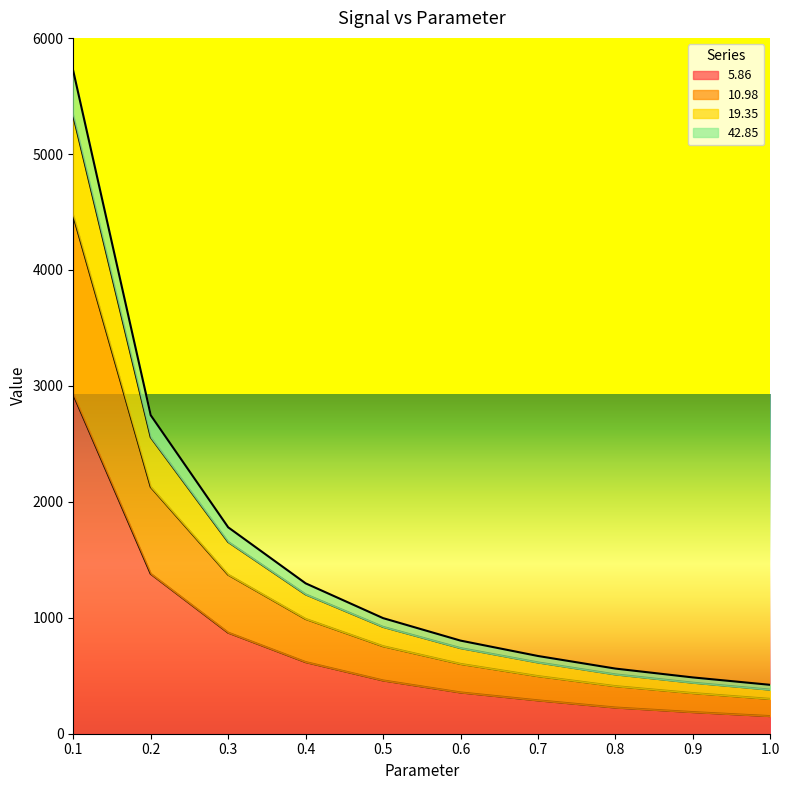

The value of 19.35 at 0.1 is 5330.5. True or false?

True